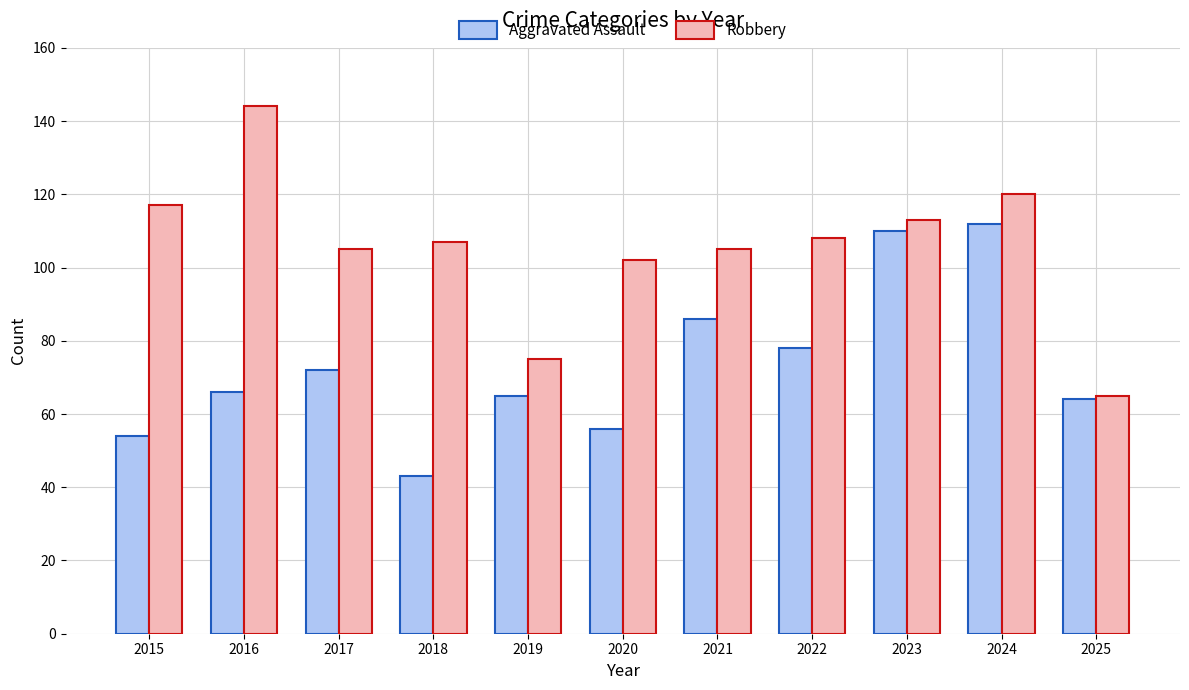

What is the difference between the maximum and second lowest values in the Robbery series?

69